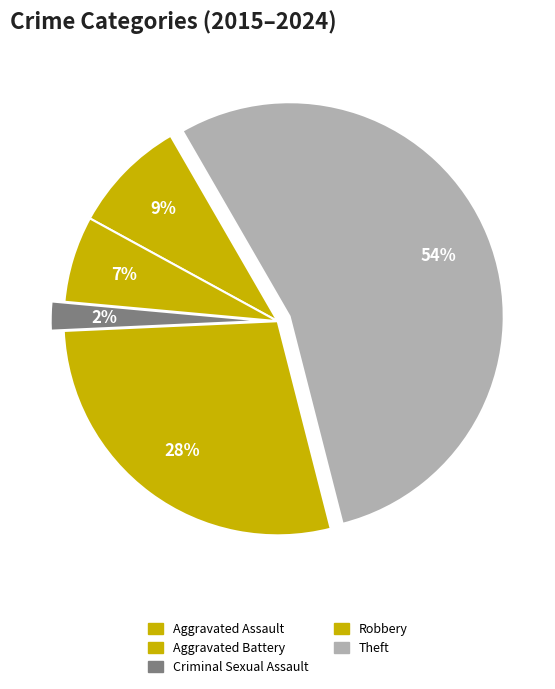

Does Theft represent more than half of the total?

Yes